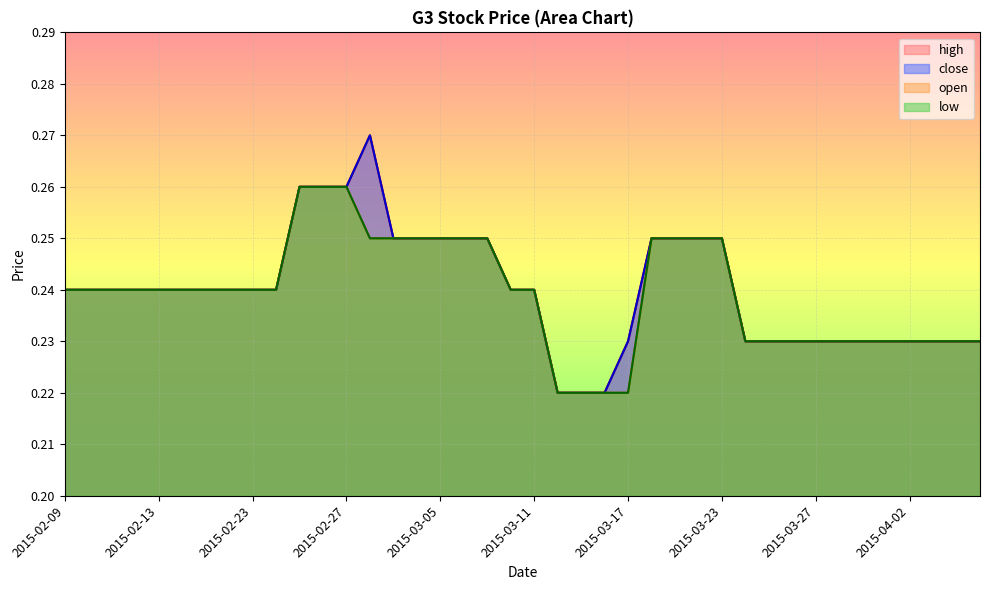

Does the chart display data point markers on the line(s)?

No